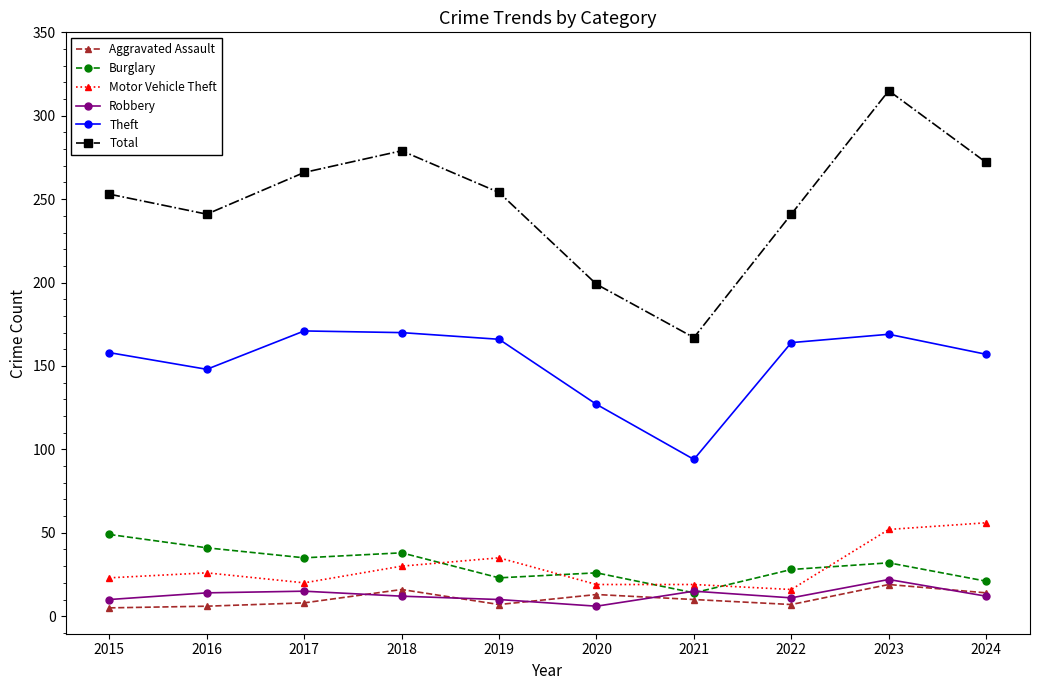

What are all the series names shown in the legend?

Aggravated Assault, Burglary, Motor Vehicle Theft, Robbery, Theft, Total